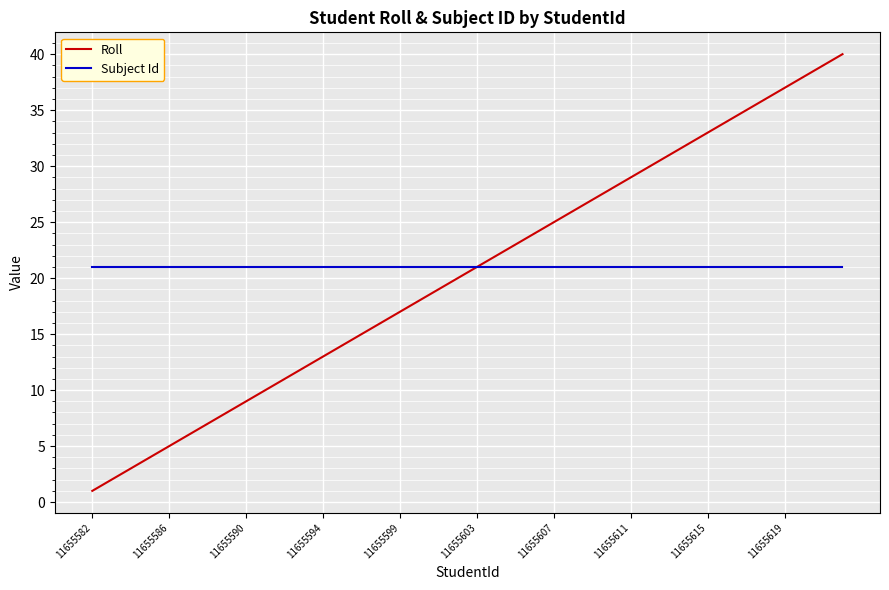

What is the highest value of the Roll series?

40